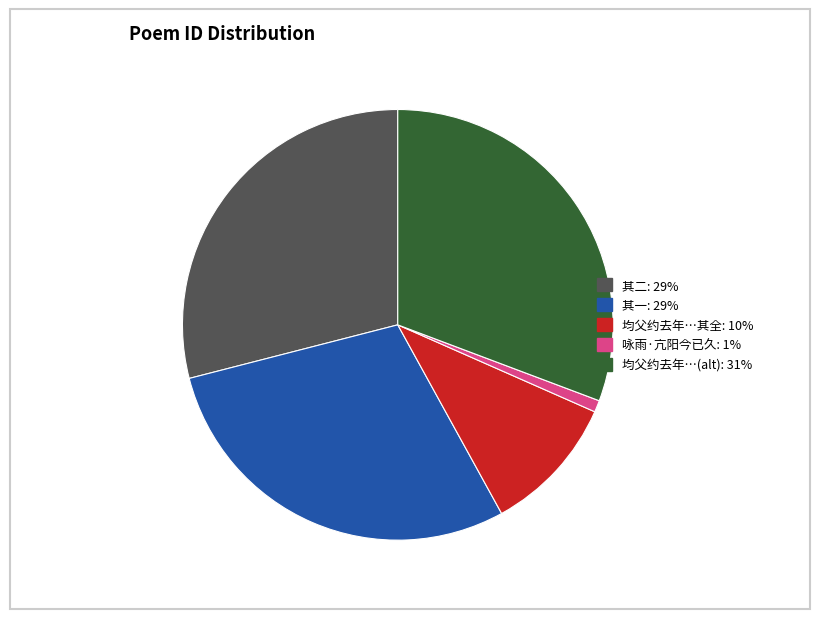

Does any single category account for the majority?

No